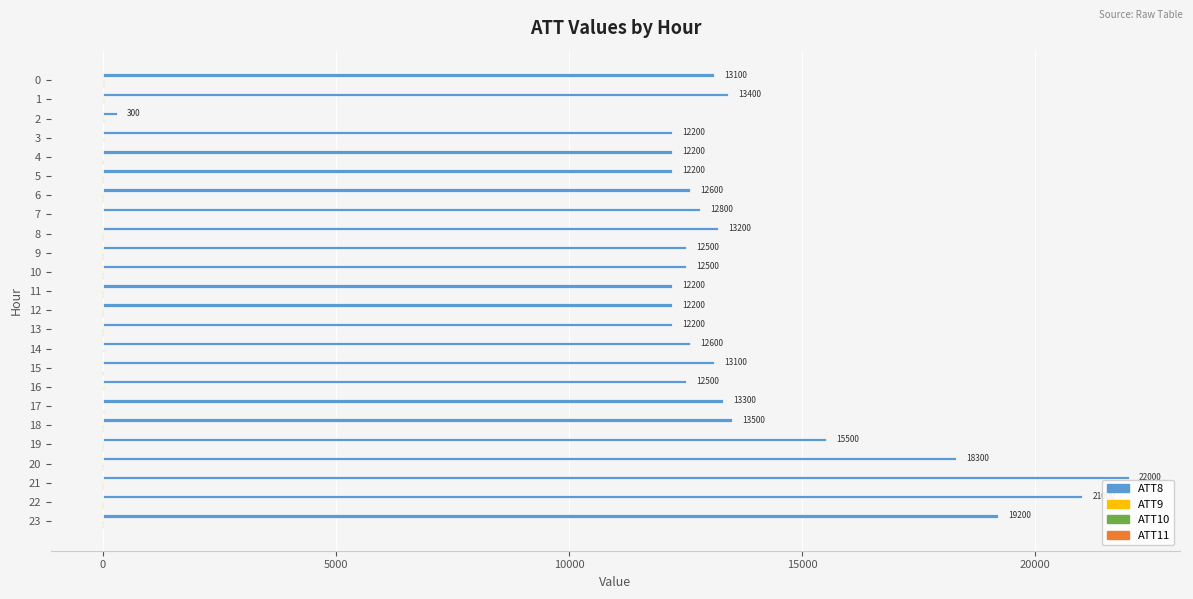

What is the greatest value displayed?

22000.0